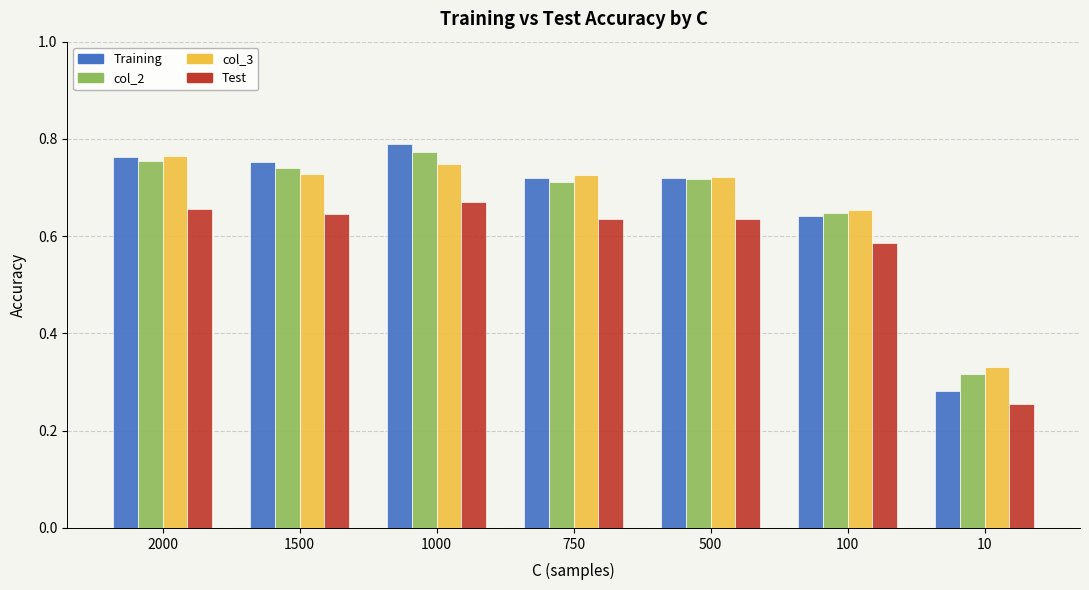

Which series has the largest range (max minus min)?

Training